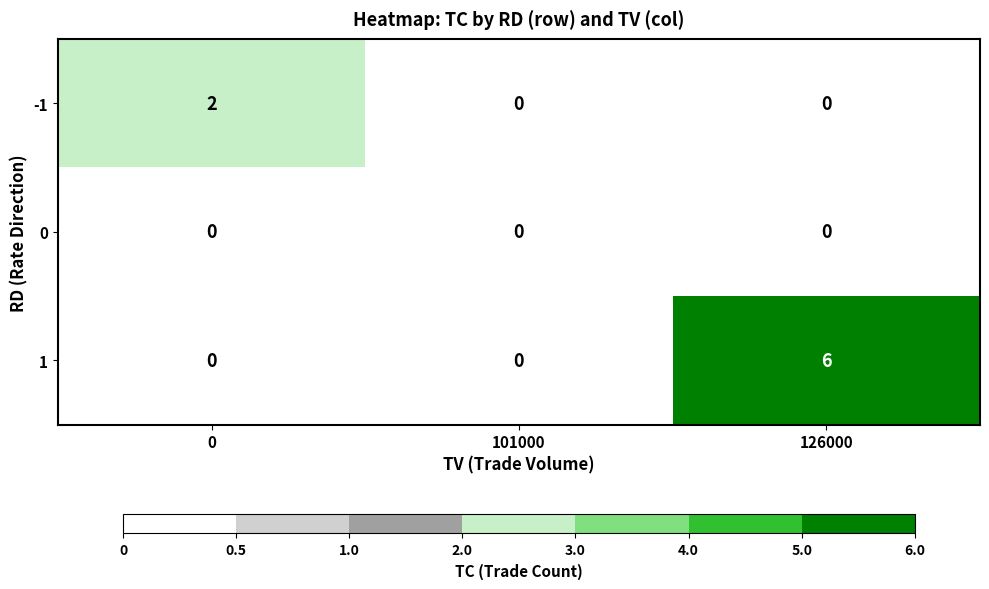

Is it true that 0 equals 0 at 126000?

True